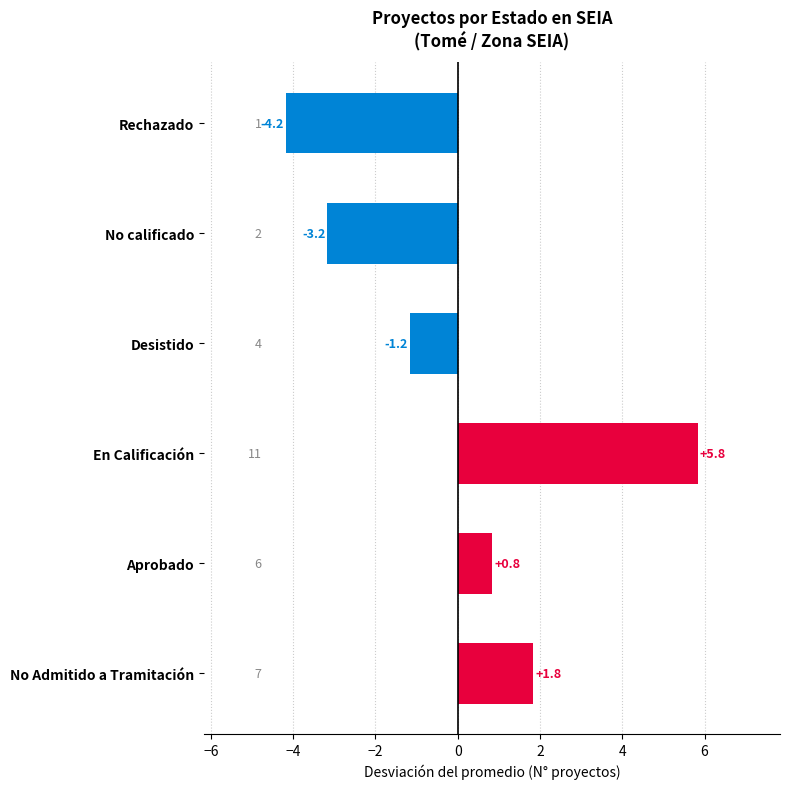

Does the chart contain stacked bars?

No